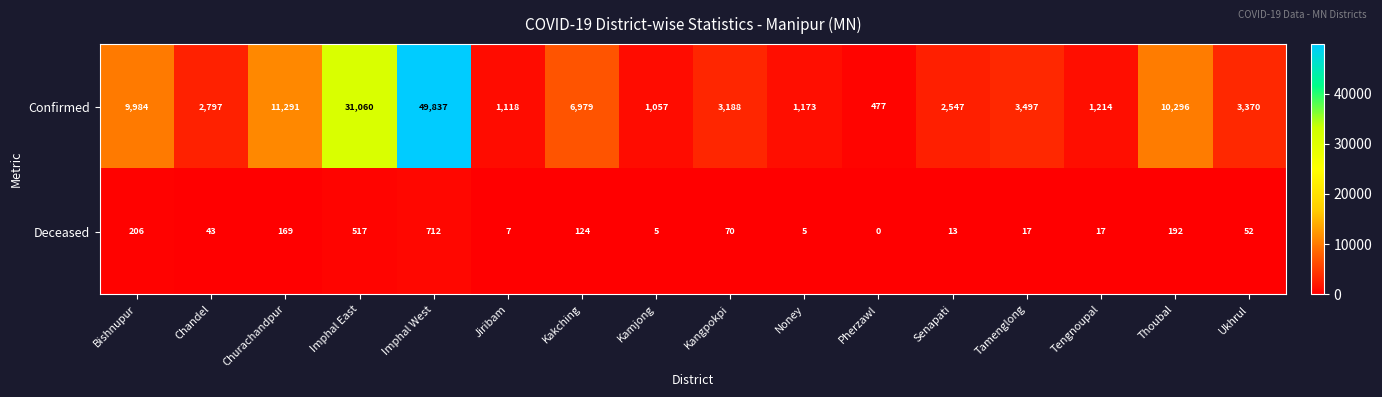

At how many categories does at least one series exceed 33045?

1